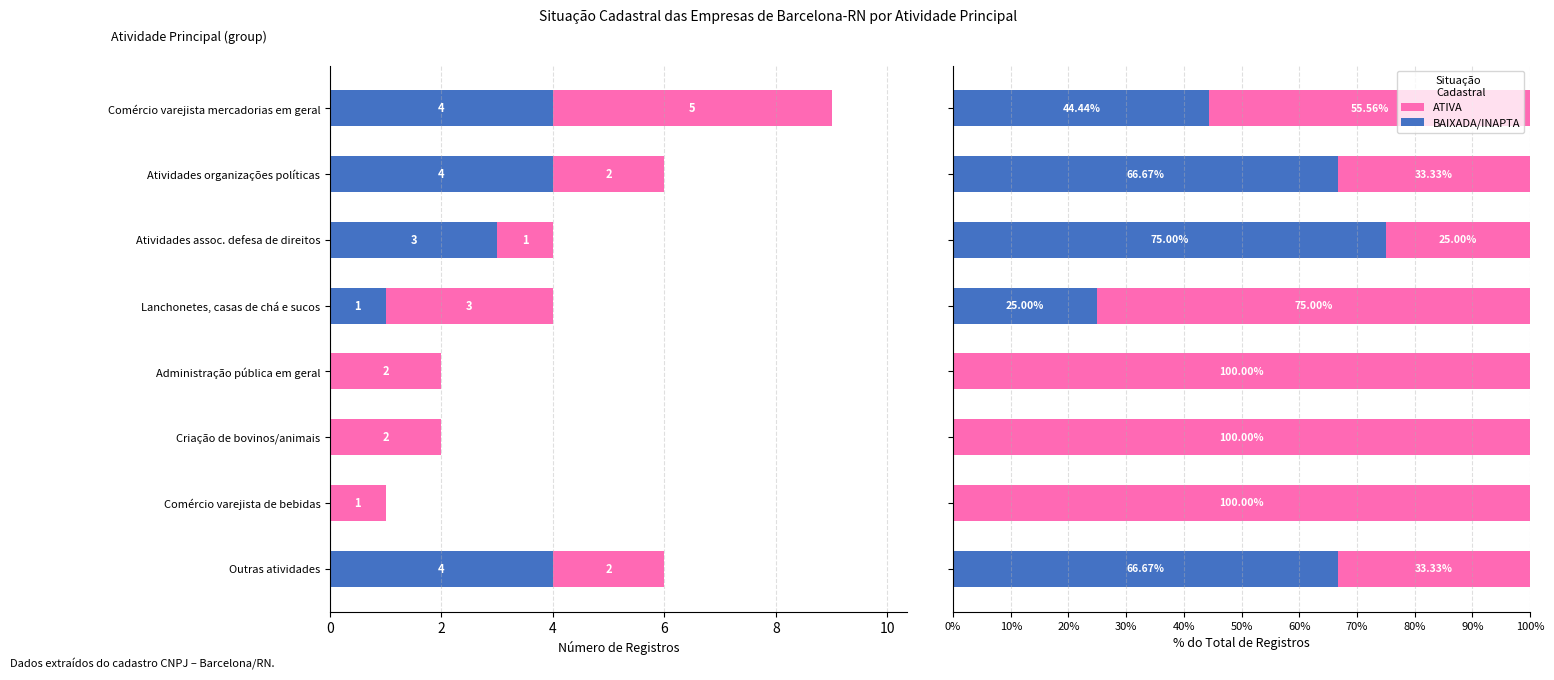

Rank the series at Comércio varejista de bebidas from lowest to highest value.

BAIXADA/INAPTA, ATIVA